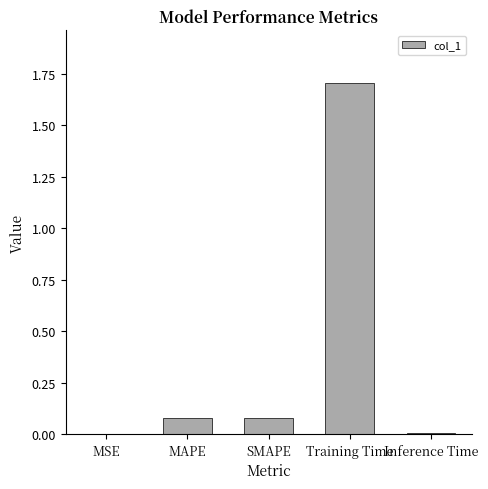

Are the bars grouped side by side (vs. stacked)?

No